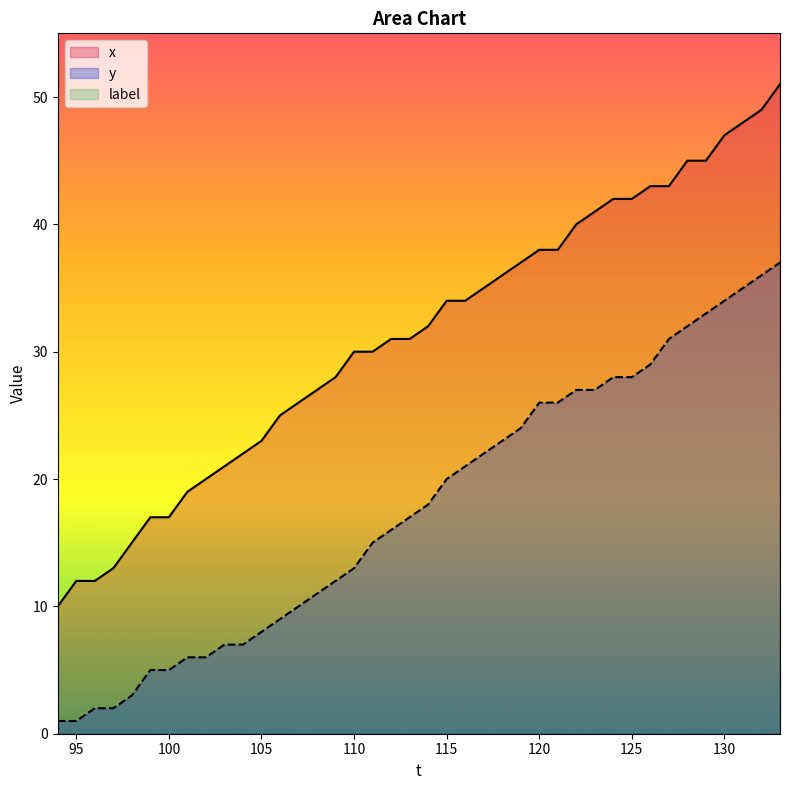

Does the chart display data point markers on the line(s)?

No